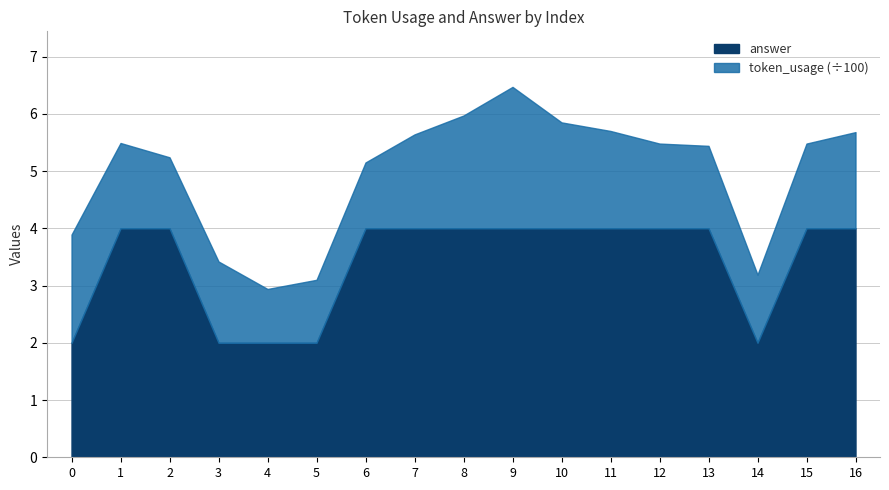

Reading right to left, list all the values displayed in this chart.

4	4	2	4	4	4	4	4	4	4	4	2	2	2	4	4	2